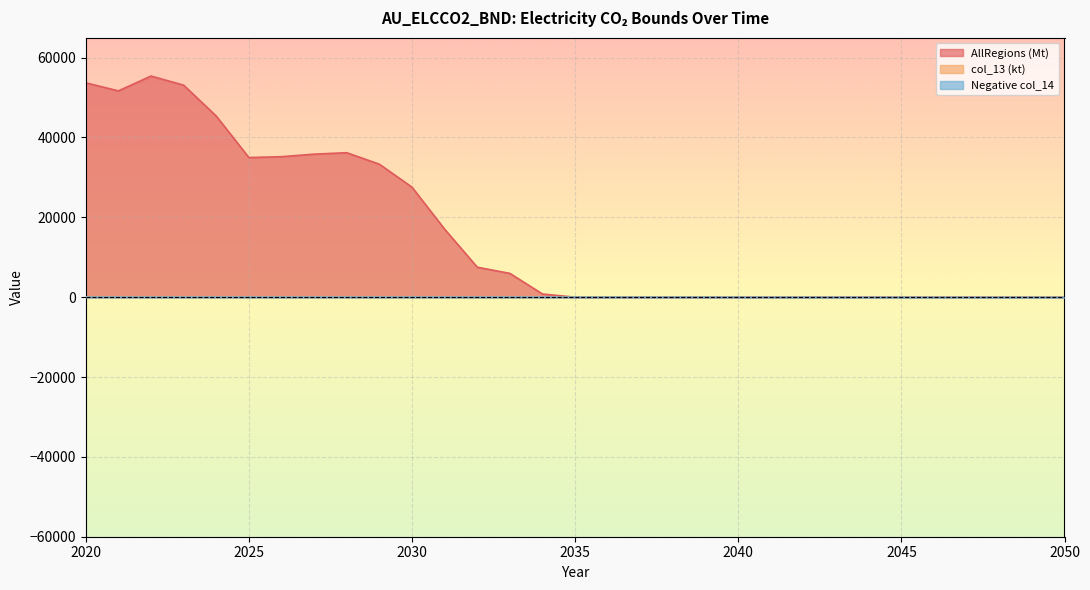

The value of AllRegions (Mt) at 2047 is 0.0. True or false?

True